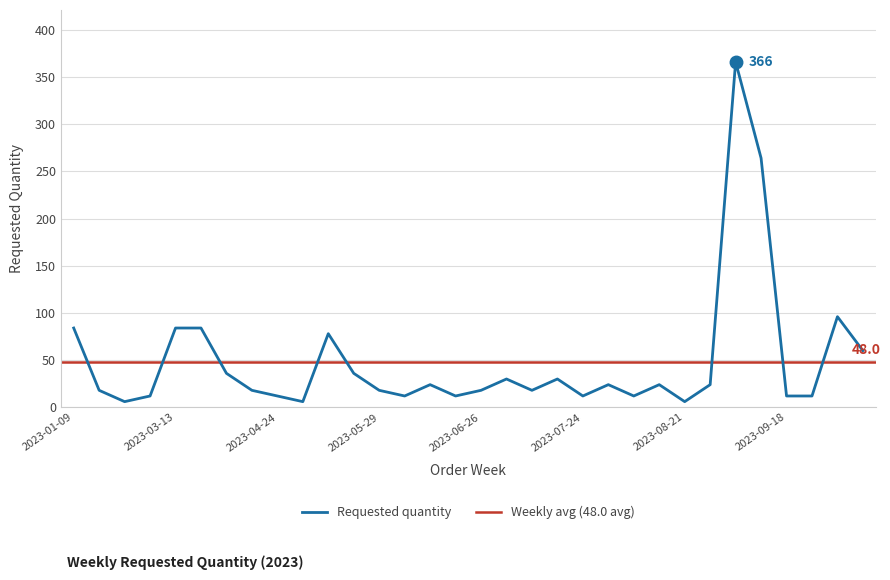

What is the sum of the values at 2023-06-12 and 2023-01-16?

42